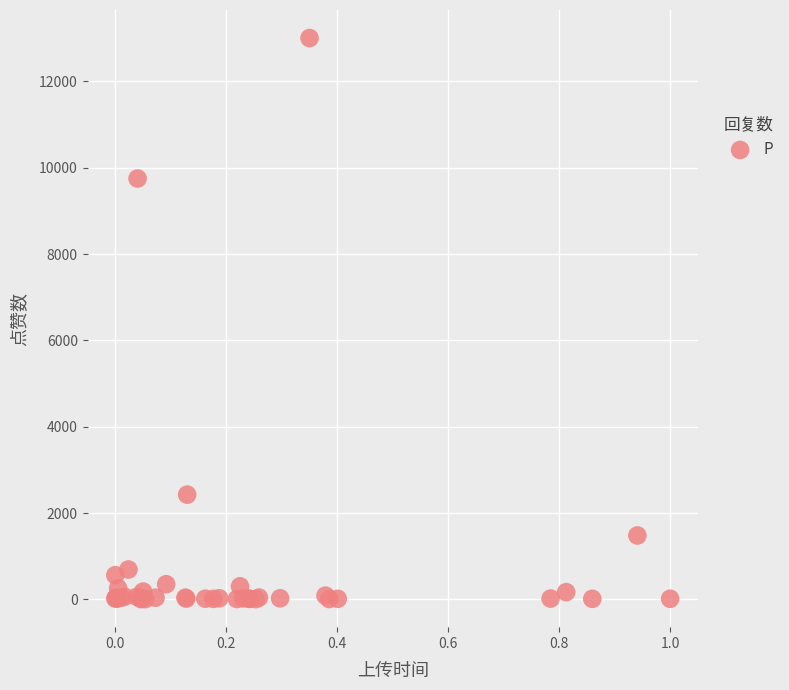

What Y value in the scatter plot is closest to 6505?

9749